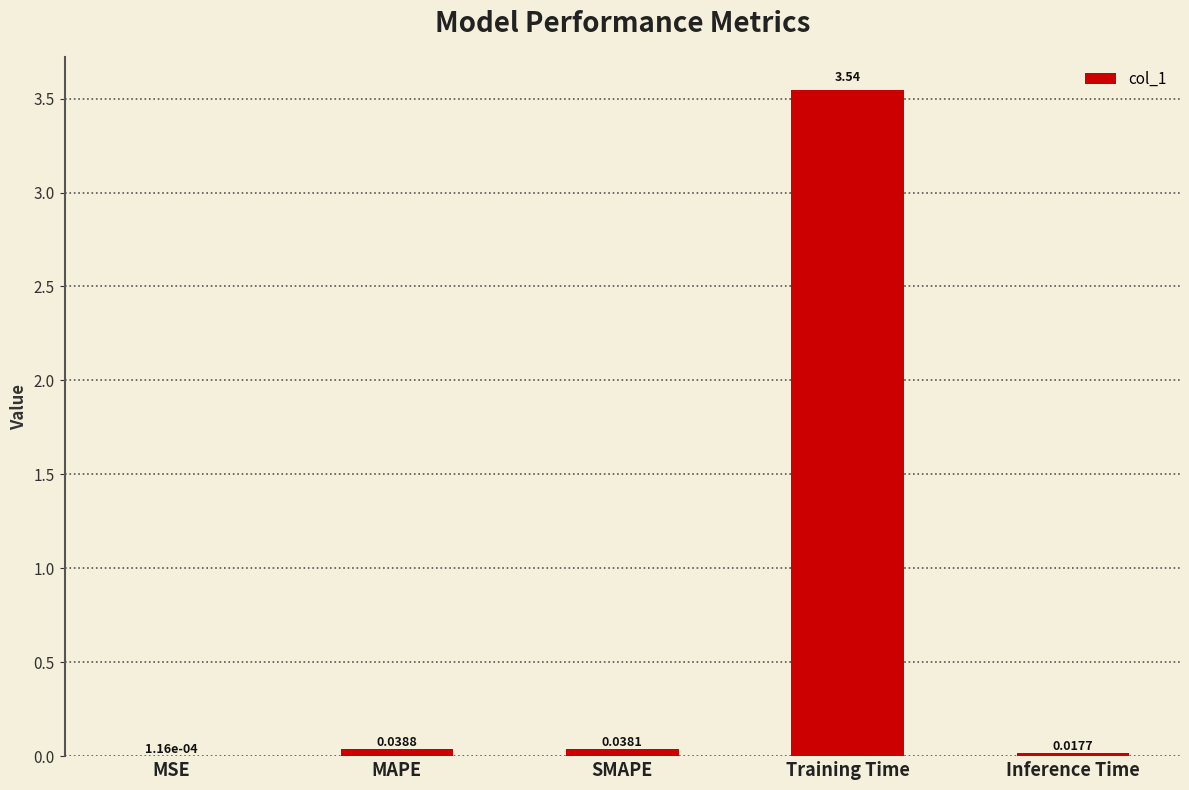

Does the chart contain stacked bars?

No